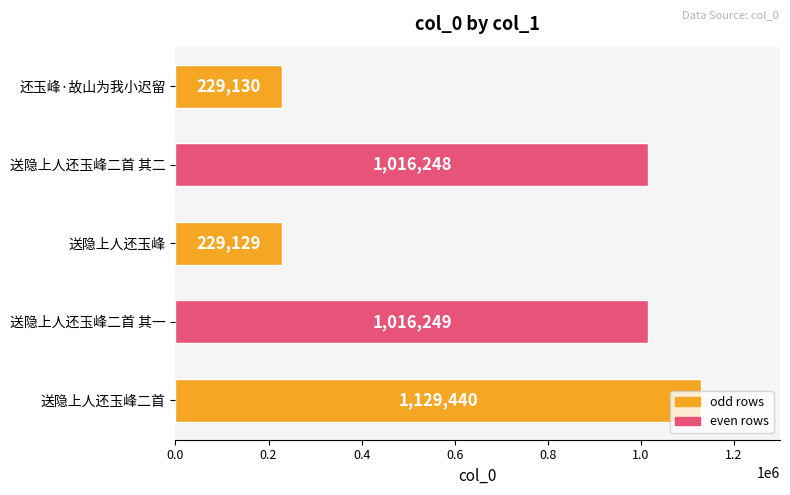

Where is the data nearest to the value 679284?

送隐上人还玉峰二首 其二